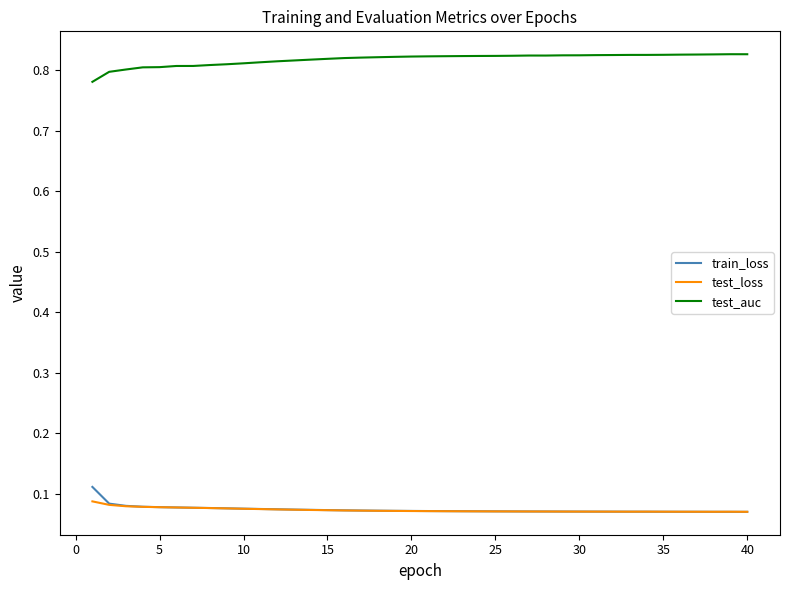

How many categories are shown in the chart?

40